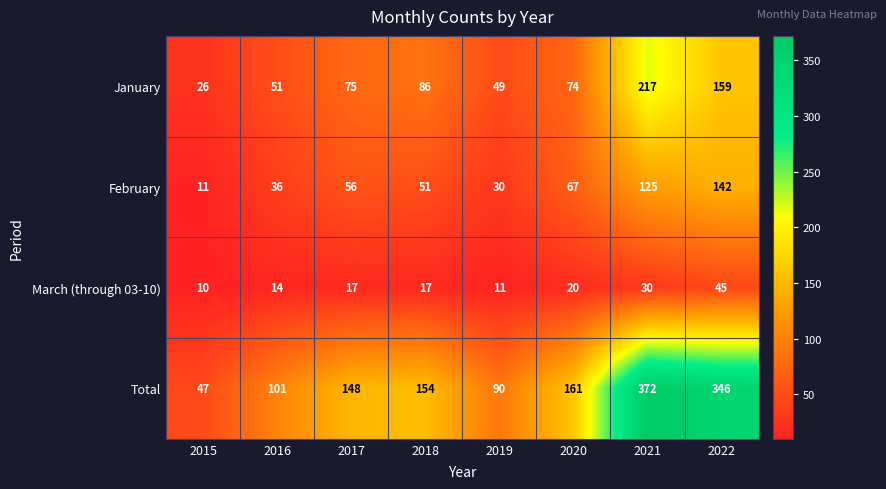

What is the total value across all series at 2022?

692